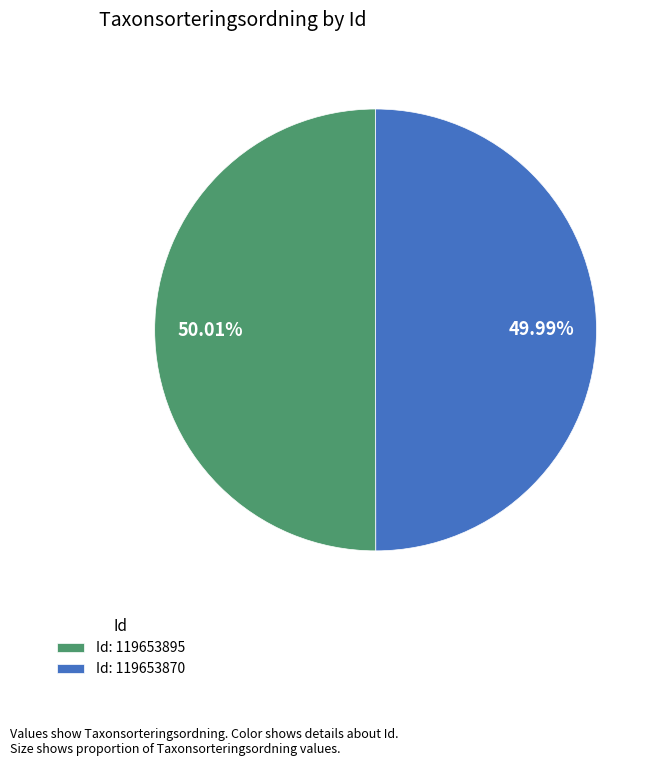

Combined, do Id: 119653870 and Id: 119653895 account for over 50%?

Yes